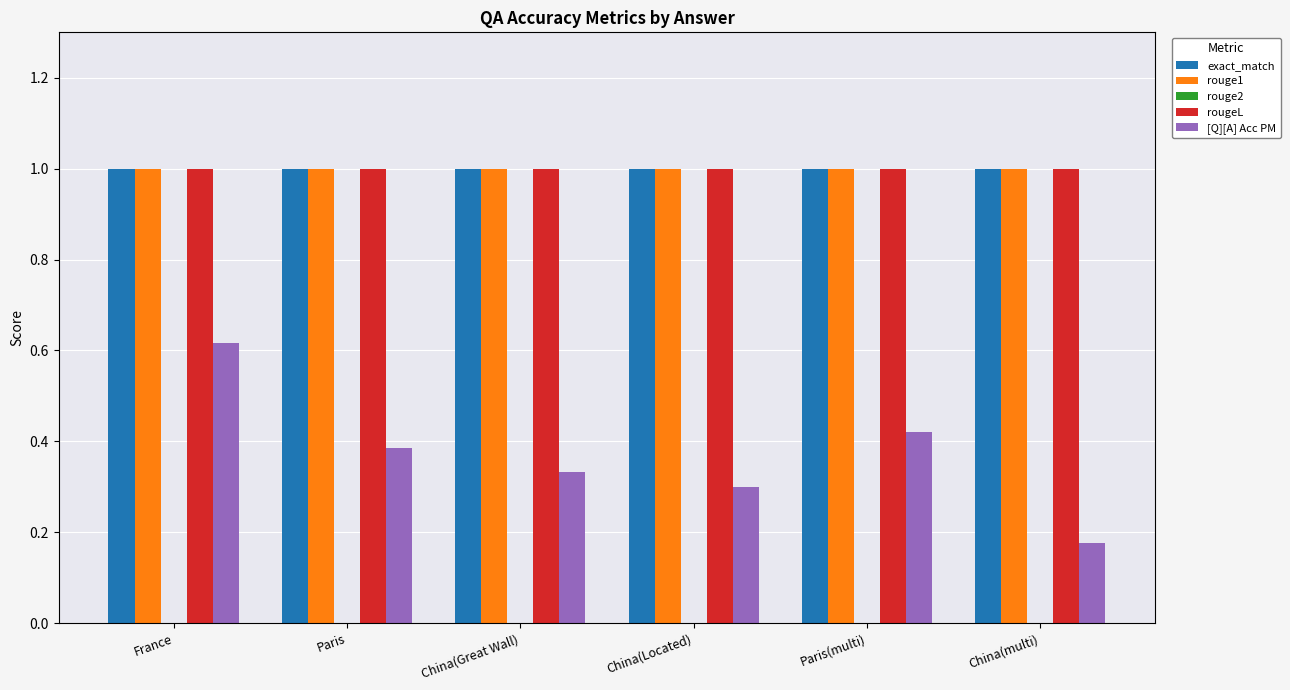

Which series has the widest spread of values?

[Q][A] Acc PM